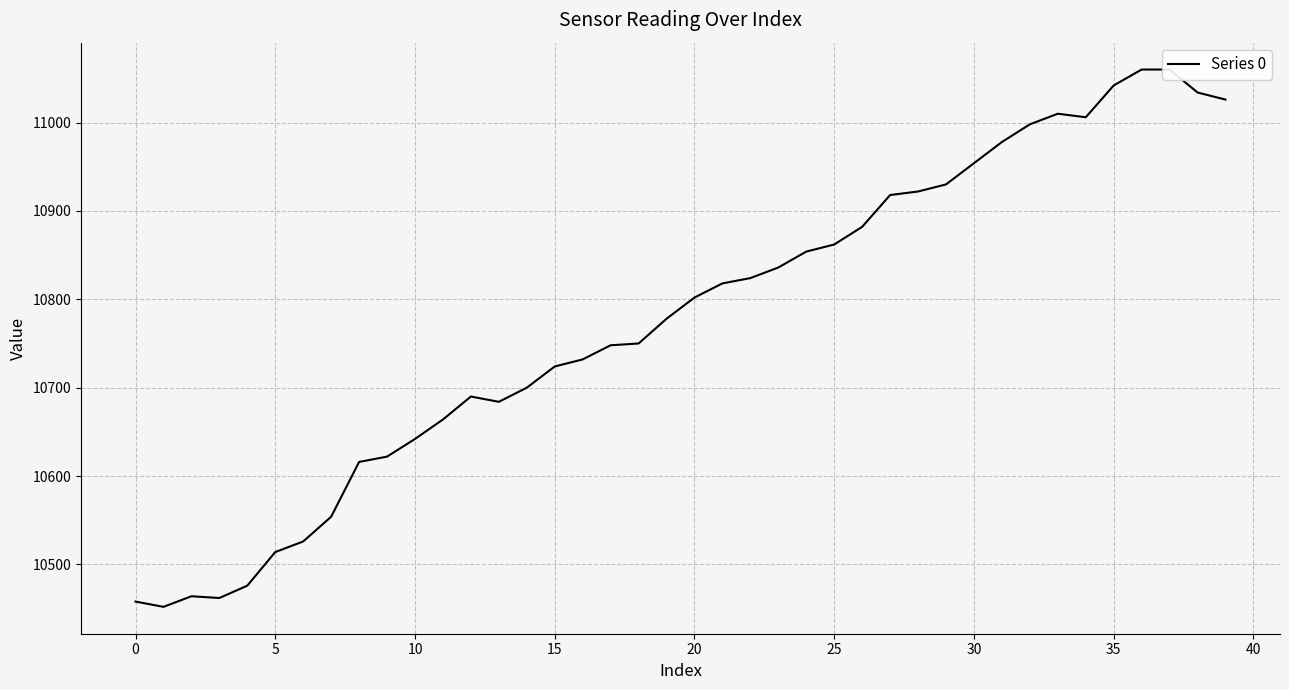

How many values exceed 10802?

19